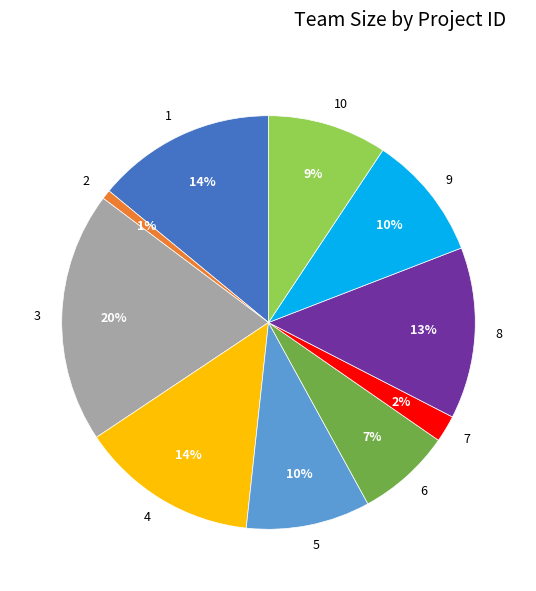

To the nearest percent, what percentage of the pie is 5?

10%